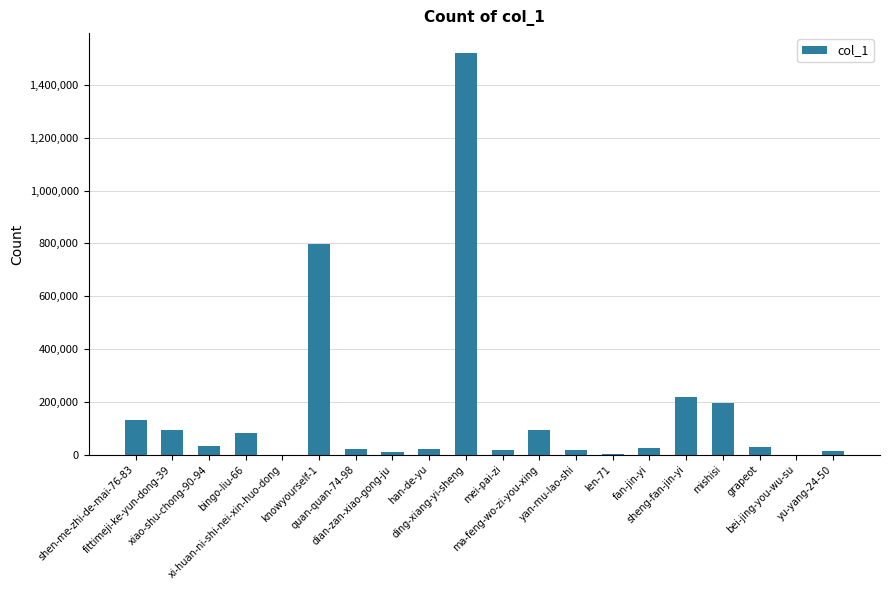

How many data points does each series have?

20